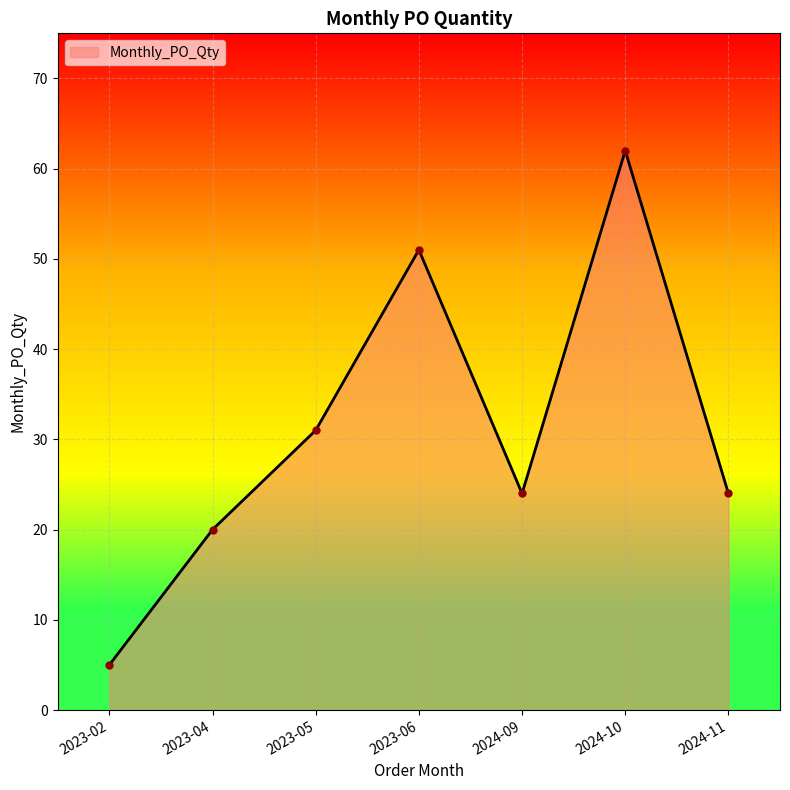

How many lines are shown in the chart?

1